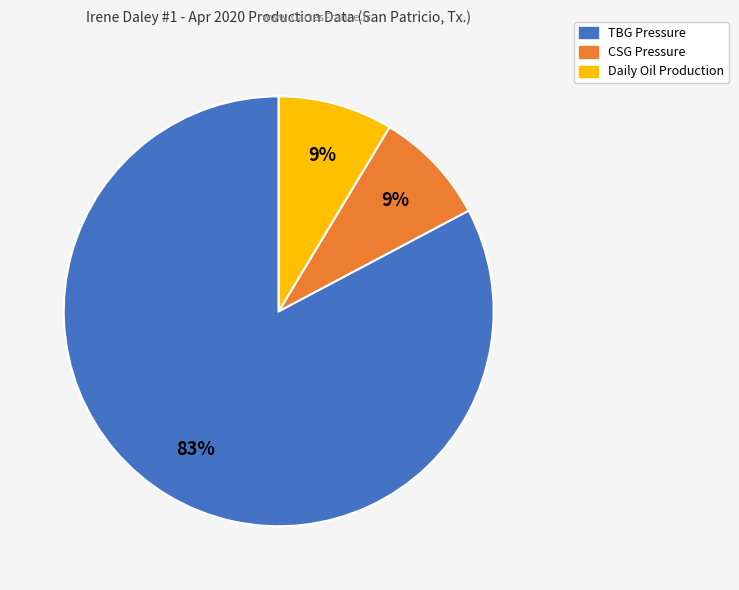

Does any single category account for the majority?

Yes